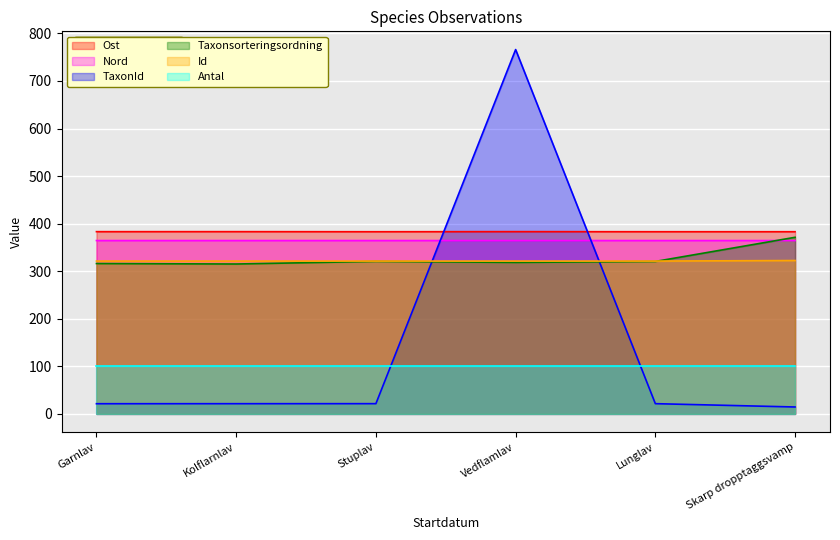

Which series has the largest range (max minus min)?

TaxonId